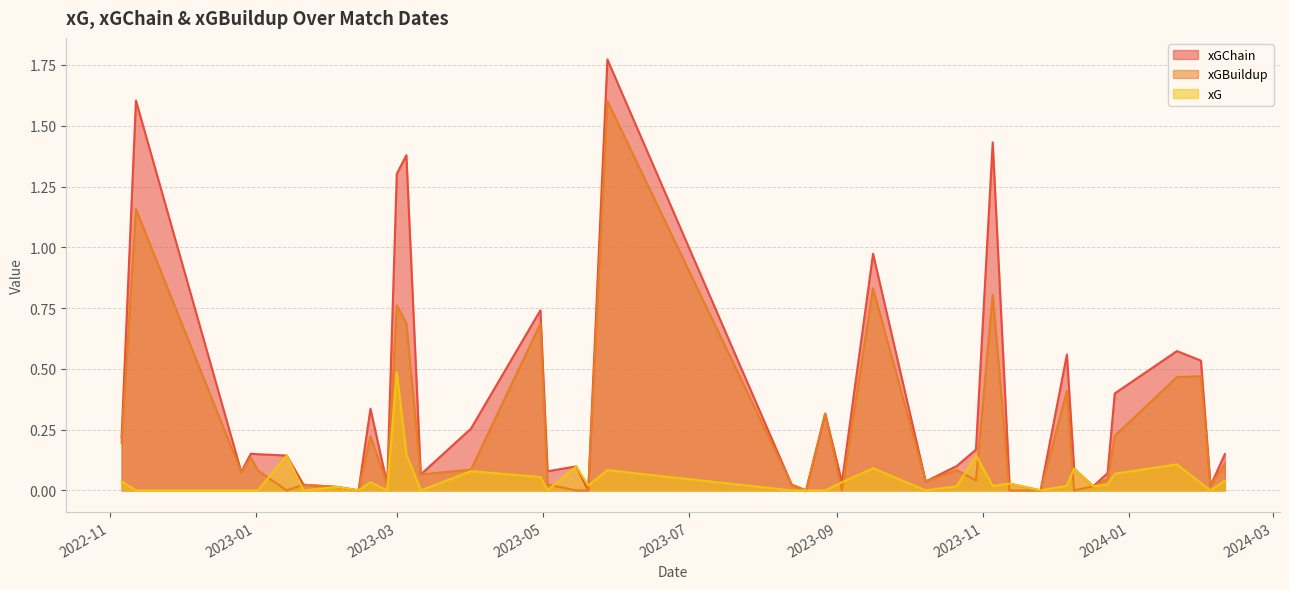

How many interior local valleys does the xGChain series have?

12